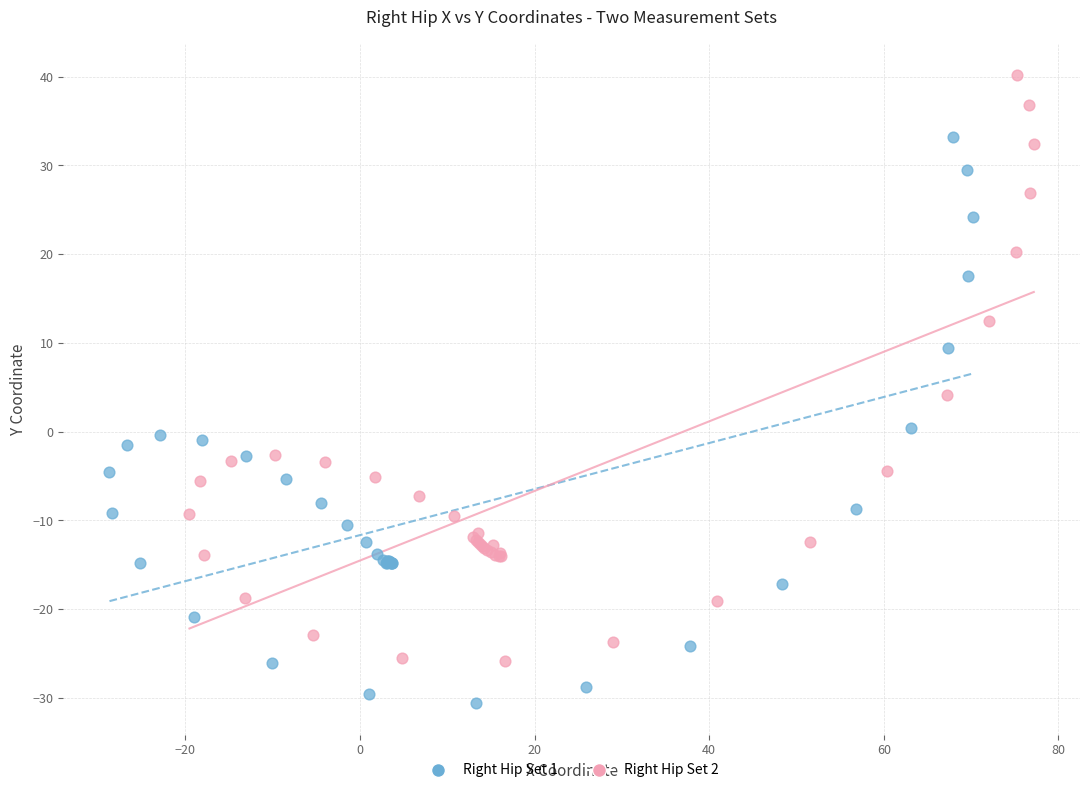

Which series has the widest spread of Y values?

Right Hip Set 2